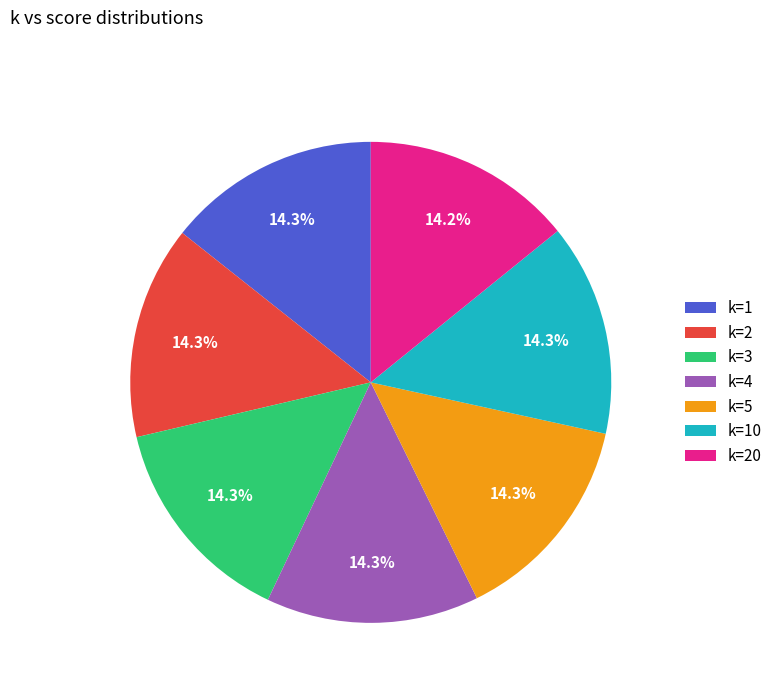

To the nearest percent, what is the average slice percentage?

14%